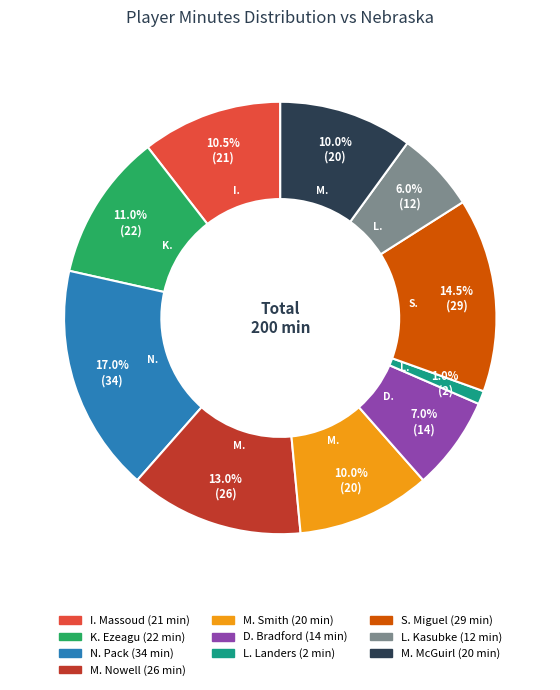

To the nearest percent, what is the combined percentage of M. Nowell and N. Pack?

30%